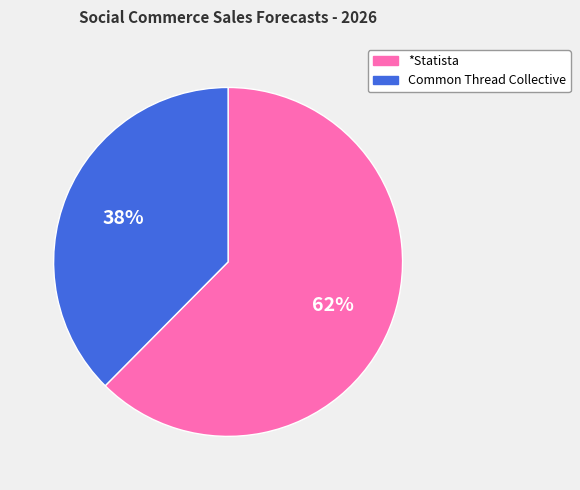

Between *Statista and Common Thread Collective, which is larger?

*Statista